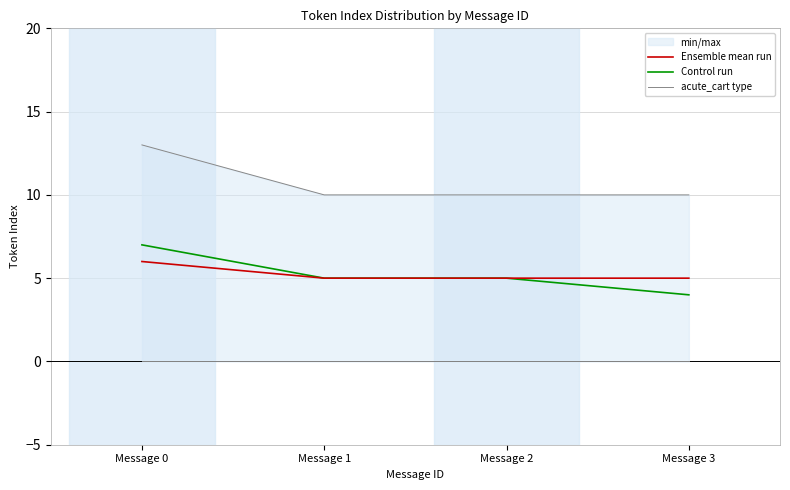

True or false: Ensemble mean run and acute_cart type intersect in this chart.

False